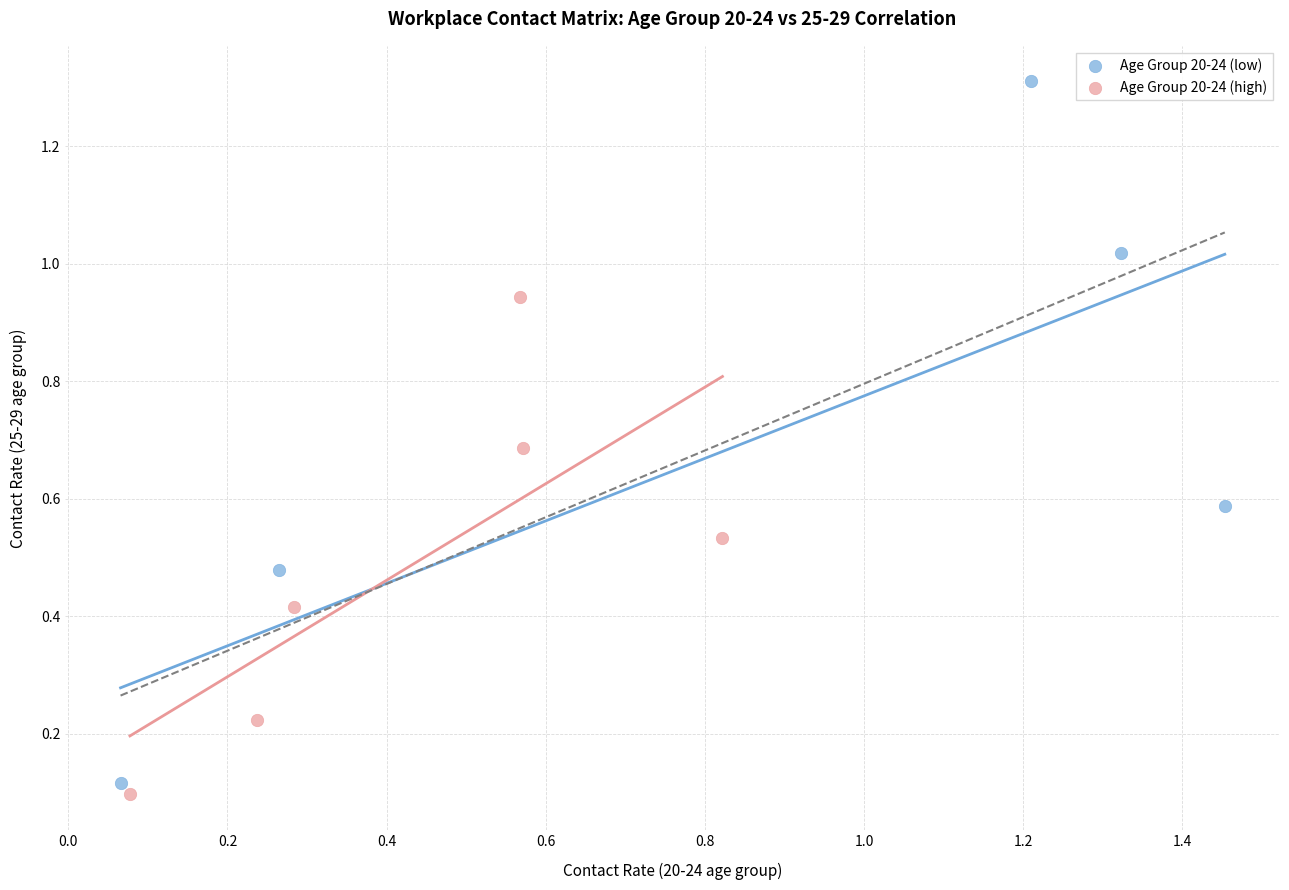

Which series has the widest spread of Y values?

Age Group 20-24 (low)